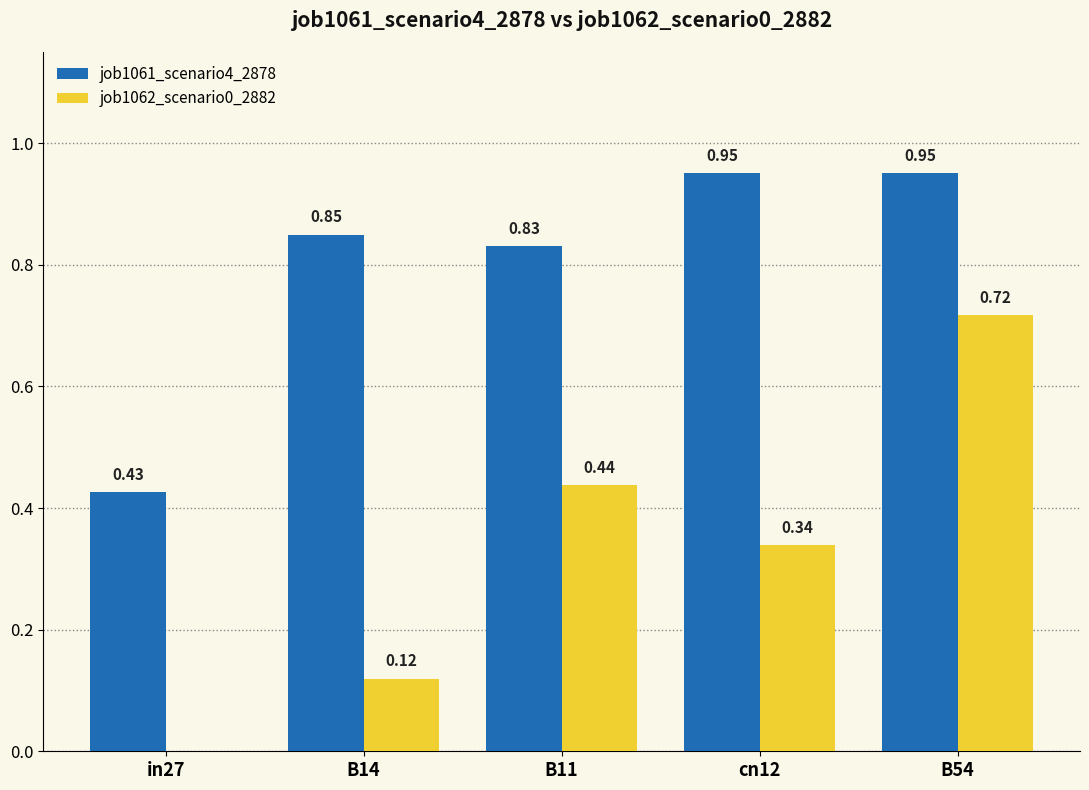

Which series has the largest total across all categories?

job1061_scenario4_2878